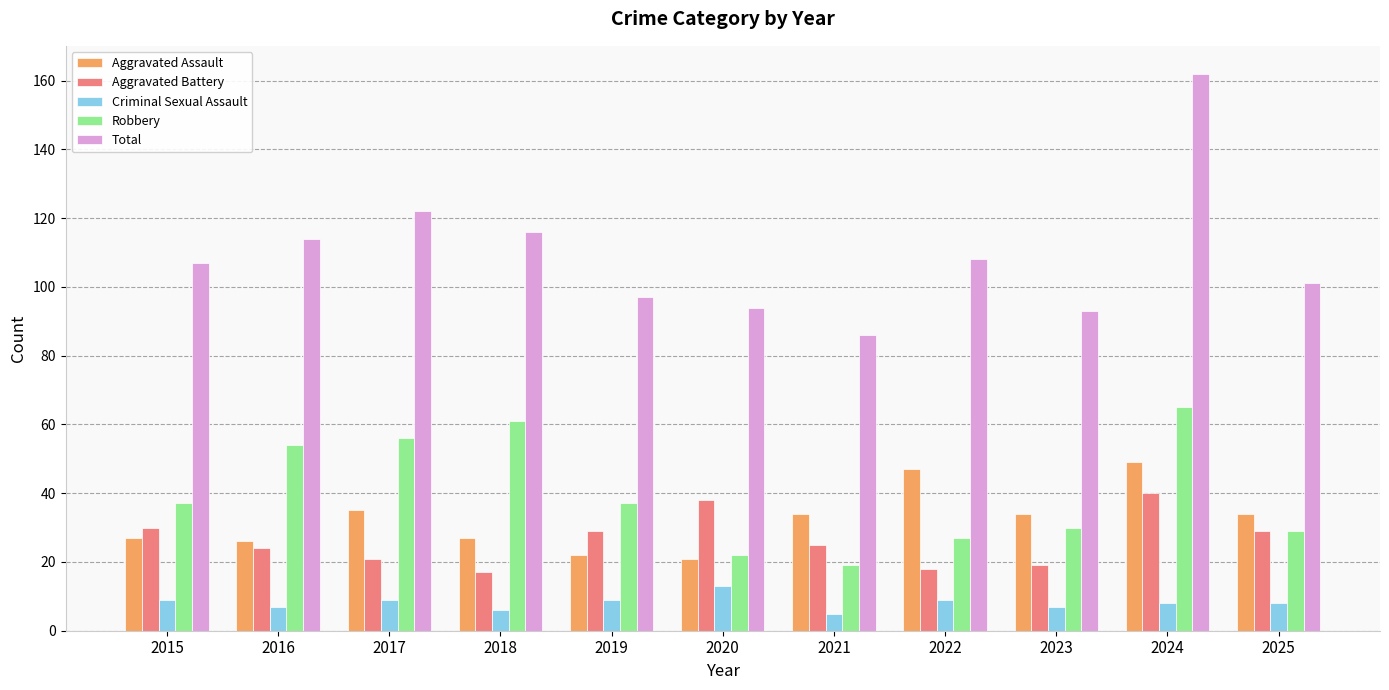

What is the sum of the Total values at 2016 and 2024?

276